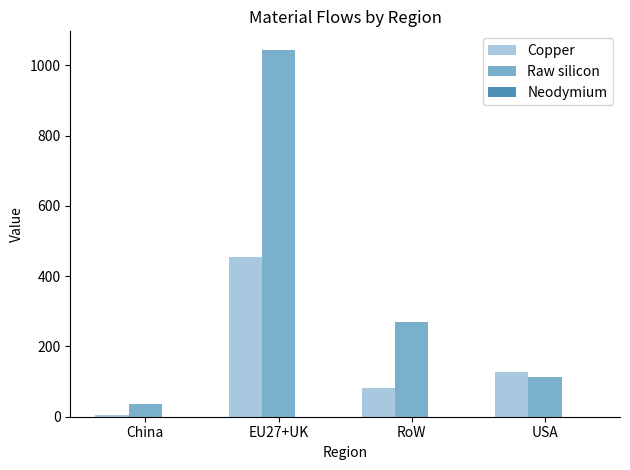

True or false: Raw silicon has a value of 36.8 at China.

True